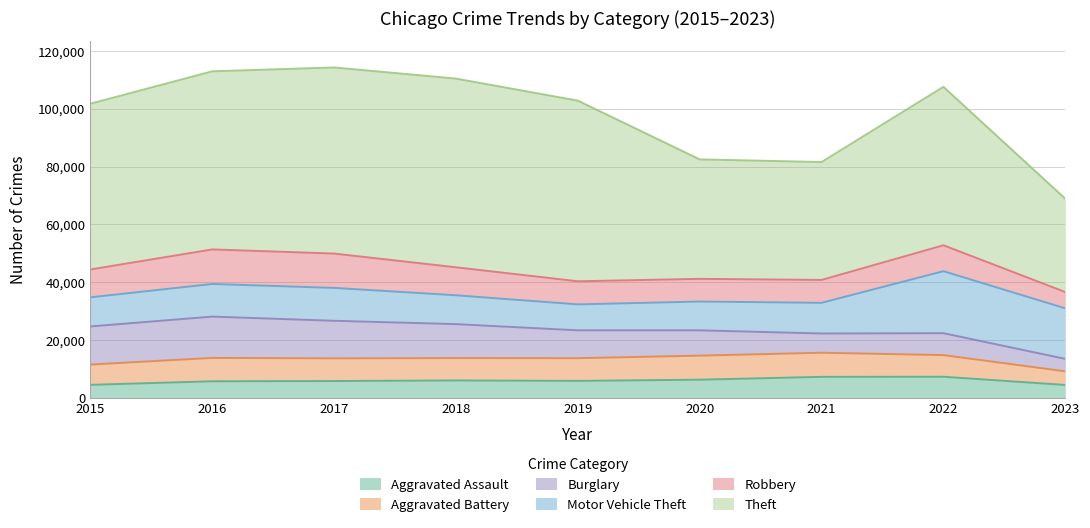

At which category does Aggravated Battery reach its first local peak?

2016